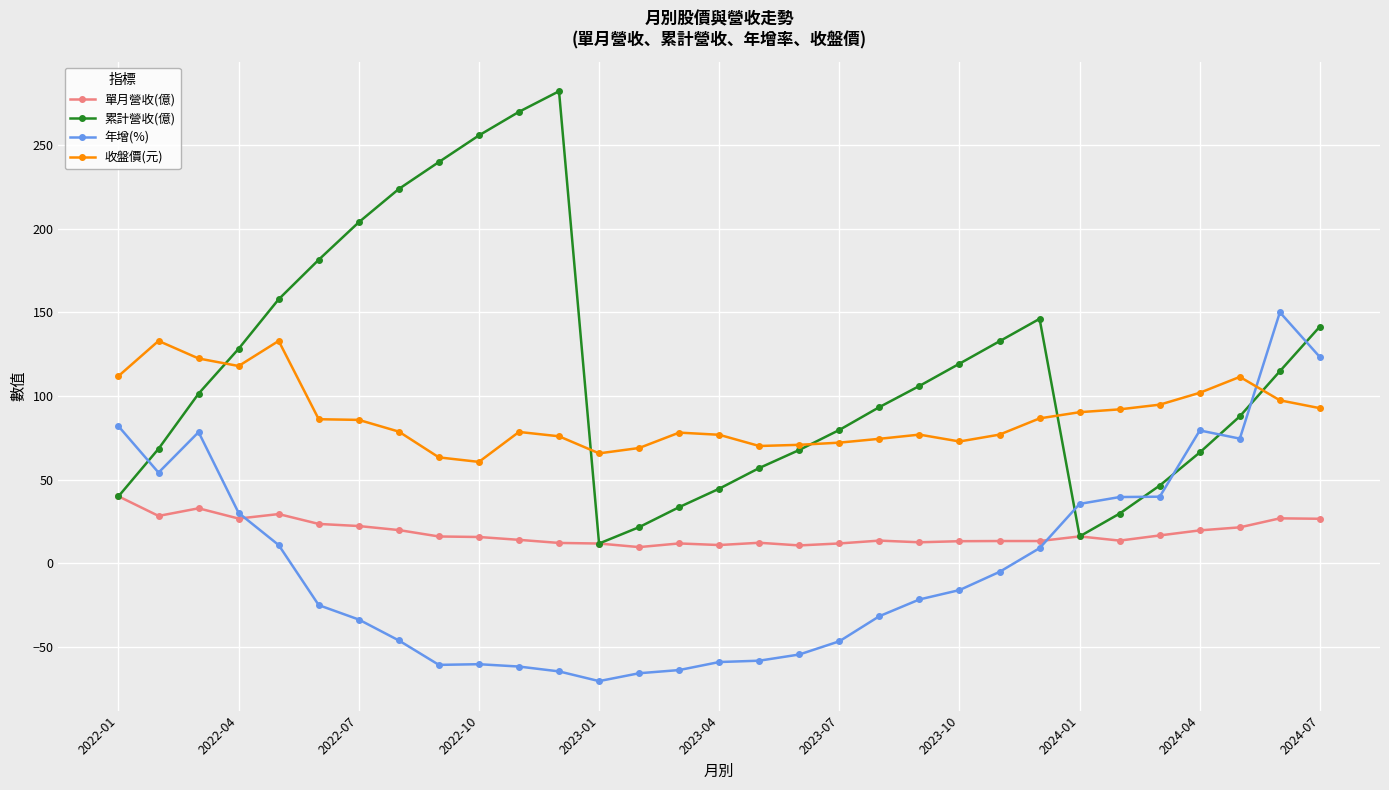

What is the maximum value for 單月營收(億)?

40.1